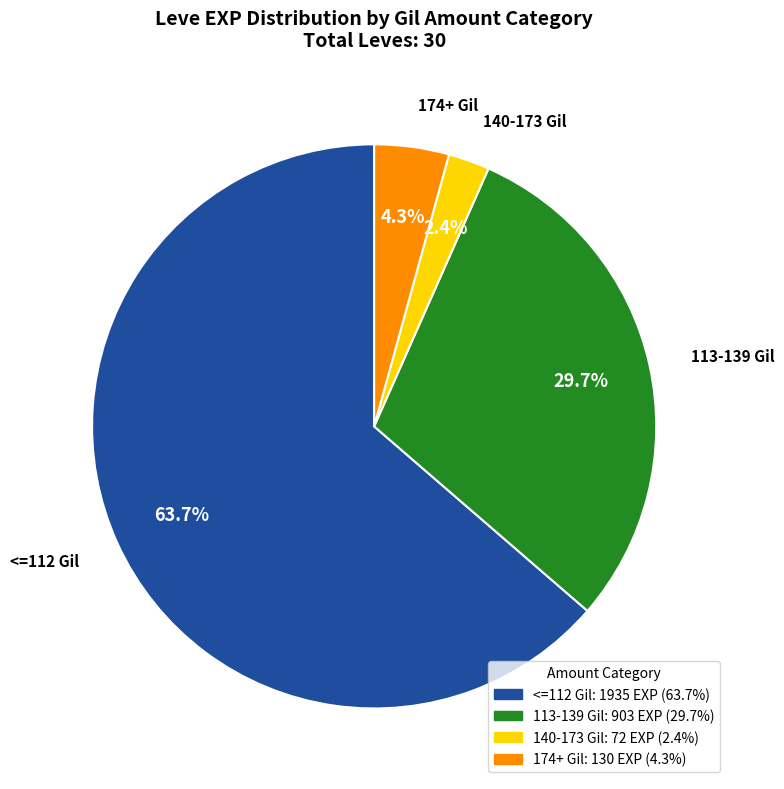

How many slices are in this pie chart?

4